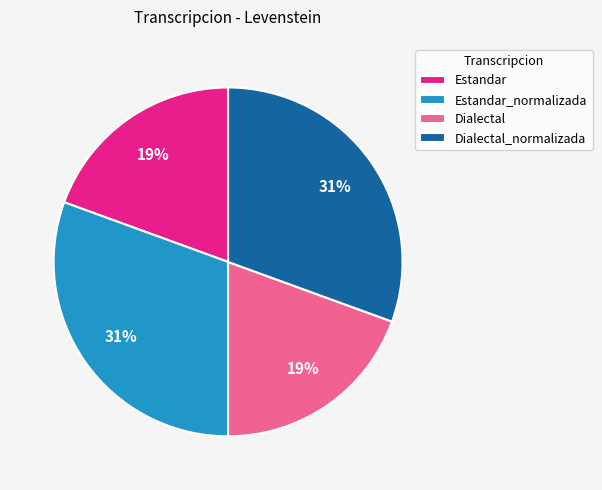

Between Dialectal and Estandar_normalizada, which is larger?

Estandar_normalizada